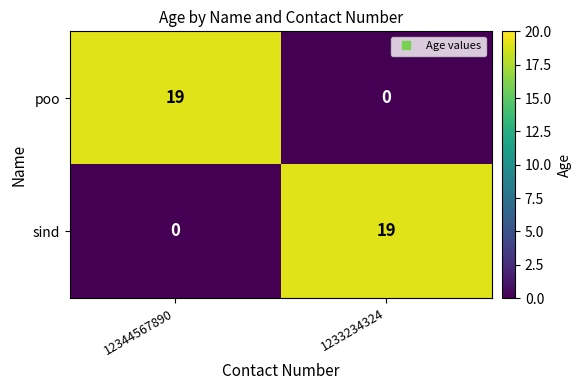

Read the sind value at 1233234324, to the nearest 5.

20